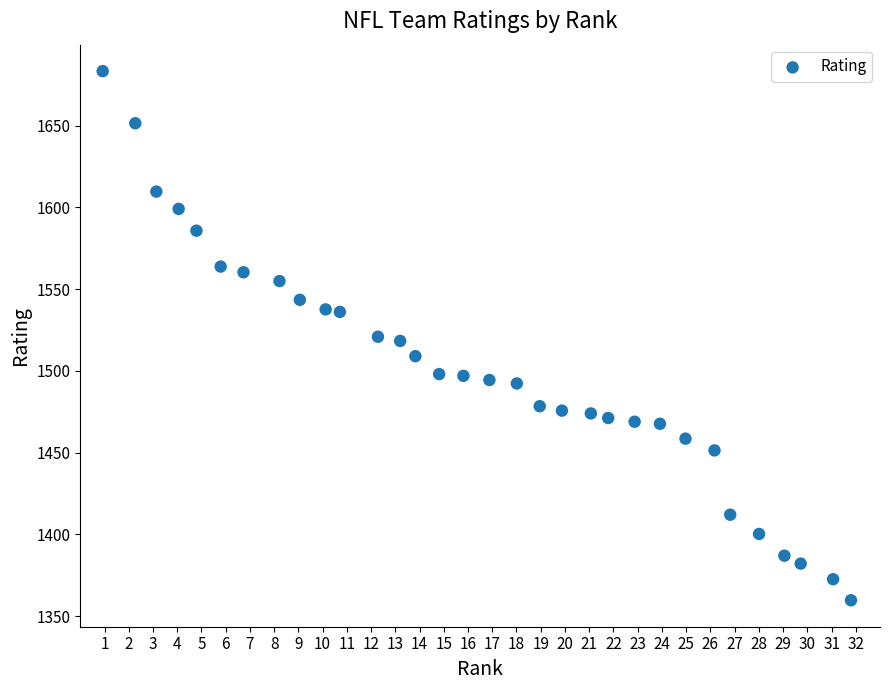

What is the range of X values (max minus min)?

30.9